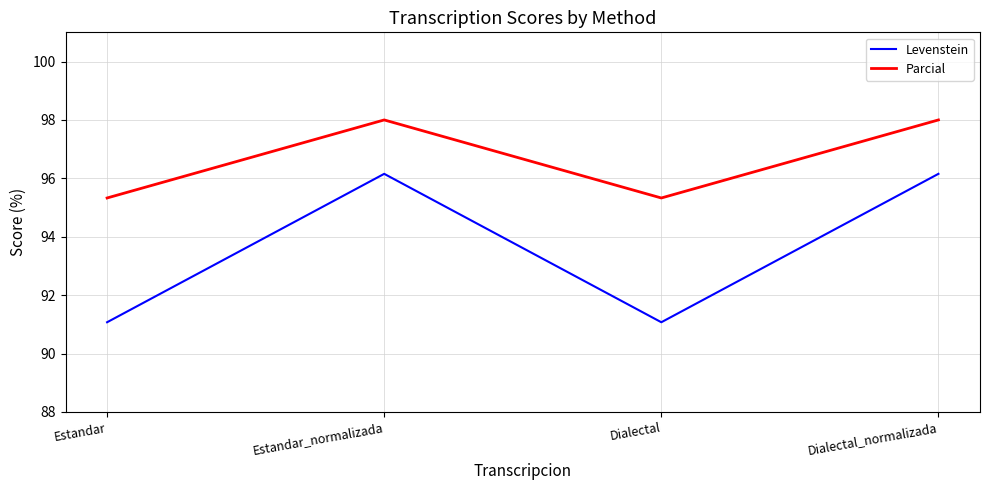

What is the difference between the maximum and minimum values in the Levenstein series?

5.1